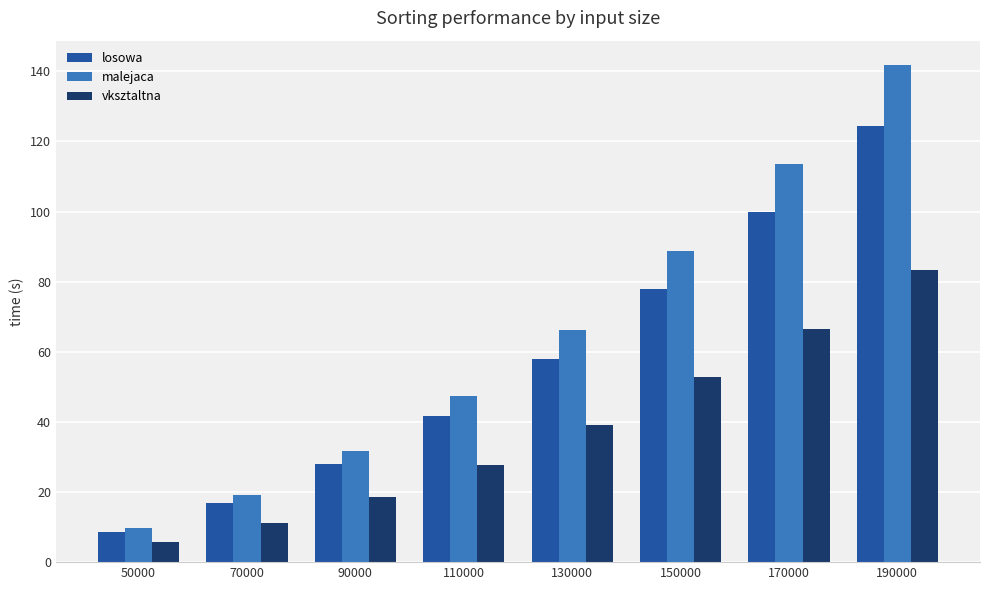

What is the difference between the highest and lowest values at 170000?

47.0